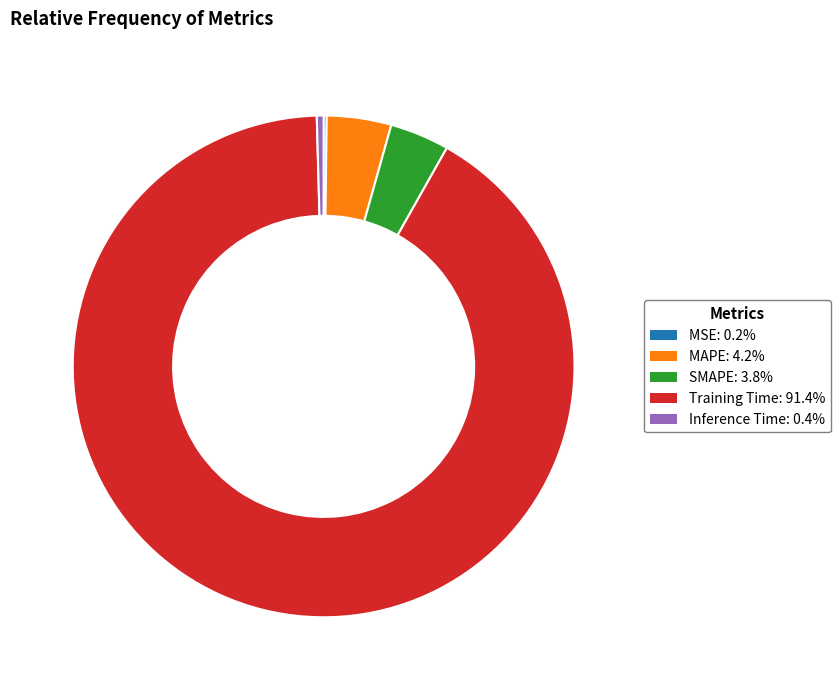

Which has a higher value, MAPE or Inference Time?

MAPE